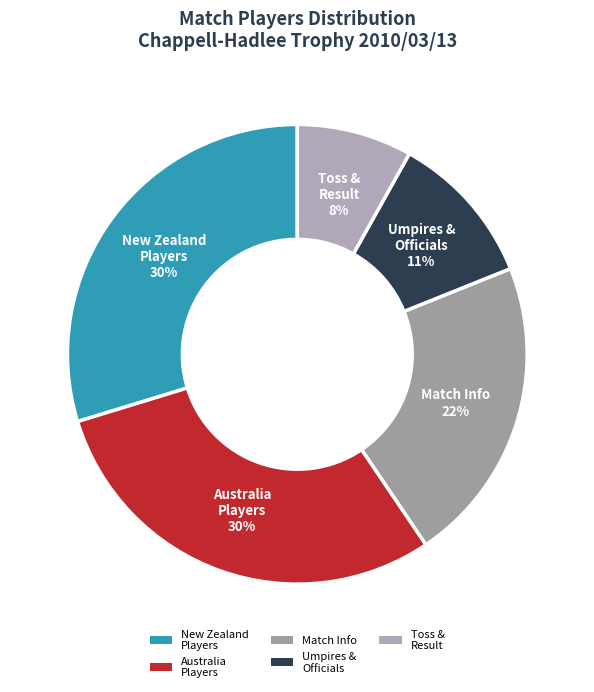

Between Toss & Result and Umpires & Officials, which is larger?

Umpires & Officials